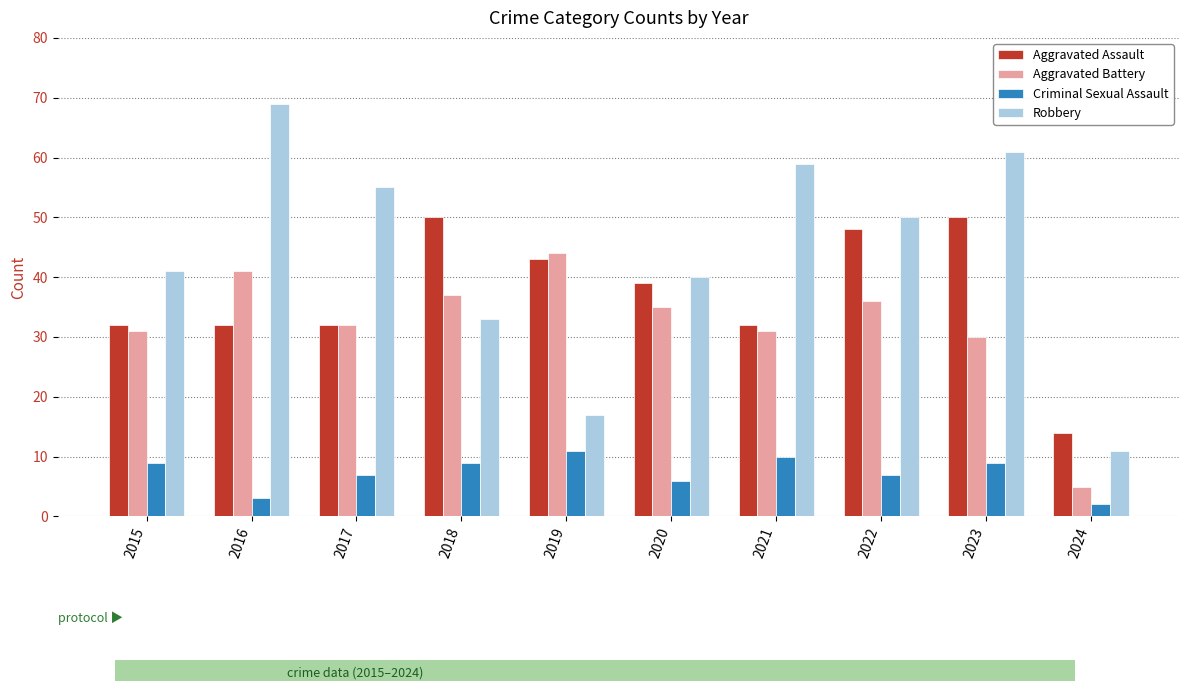

What is the average value of the Criminal Sexual Assault series?

7